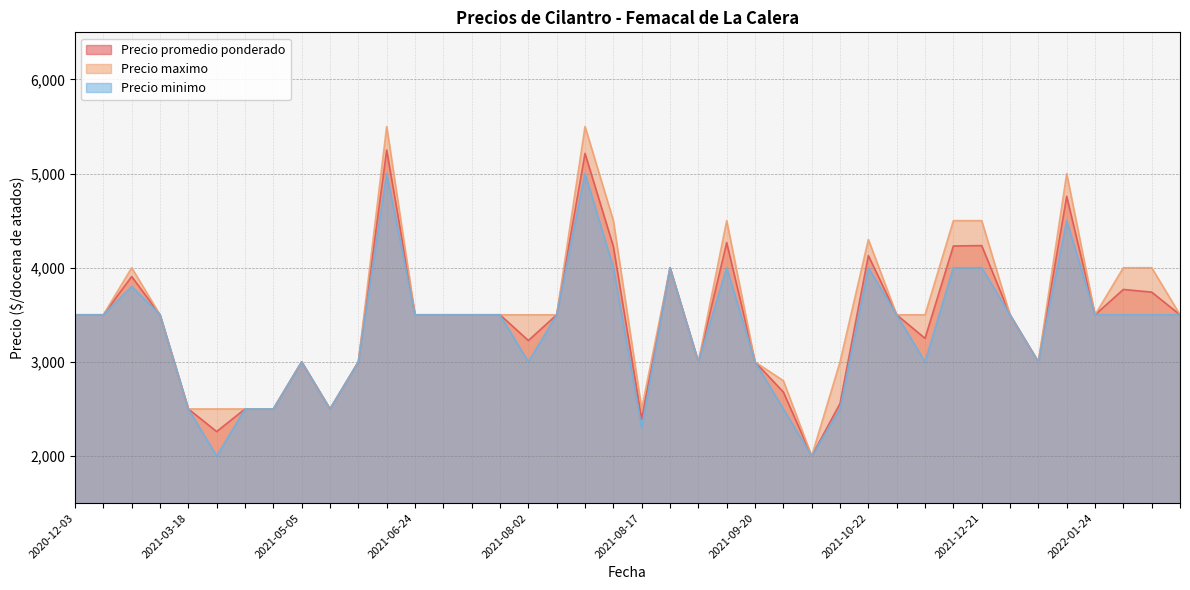

Which series has the largest range (max minus min)?

Precio maximo